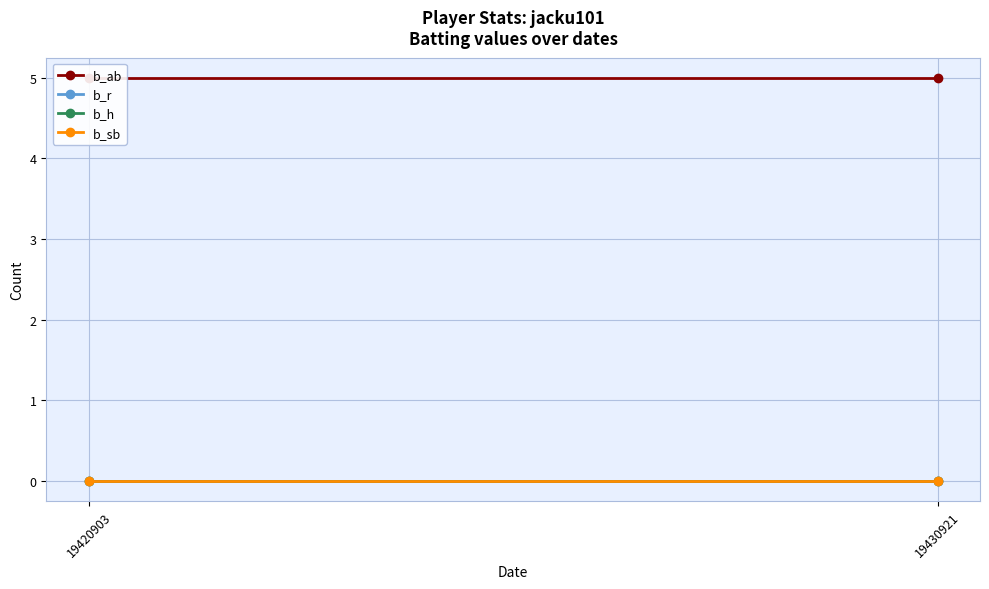

Reading left to right, extract all data points from this chart.

b_ab: 19420903=5	19430921=5
b_r: 19420903=0	19430921=0
b_h: 19420903=0	19430921=0
b_sb: 19420903=0	19430921=0